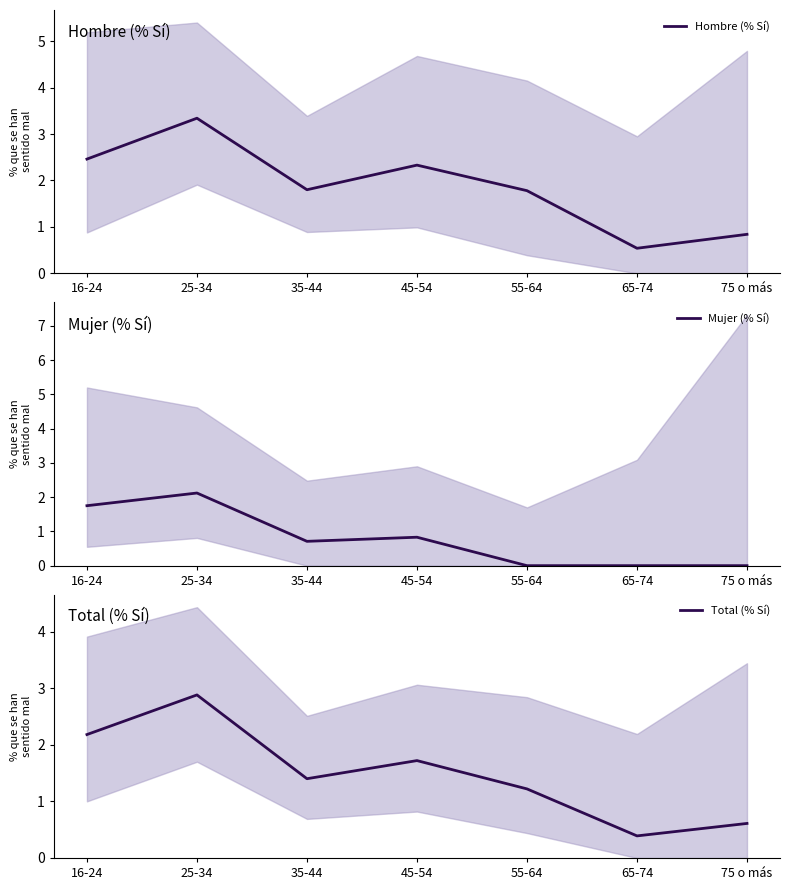

What is the difference between the highest and lowest values at 16-24?

0.7